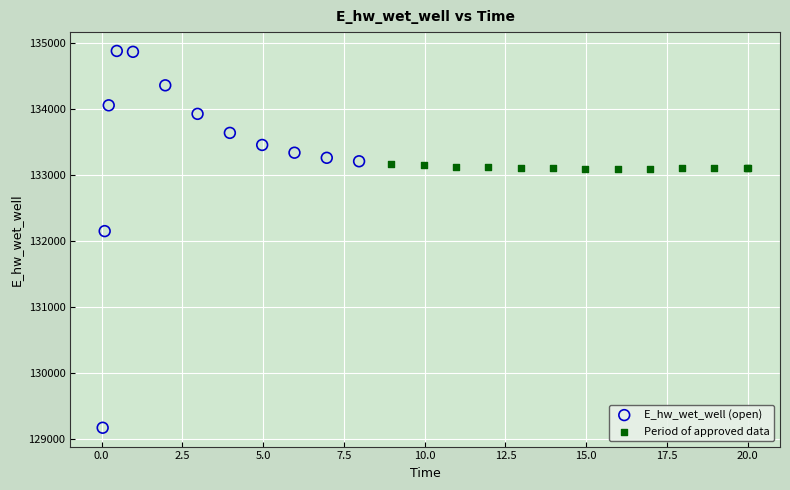

Which series contains the lowest Y value?

E_hw_wet_well (open)